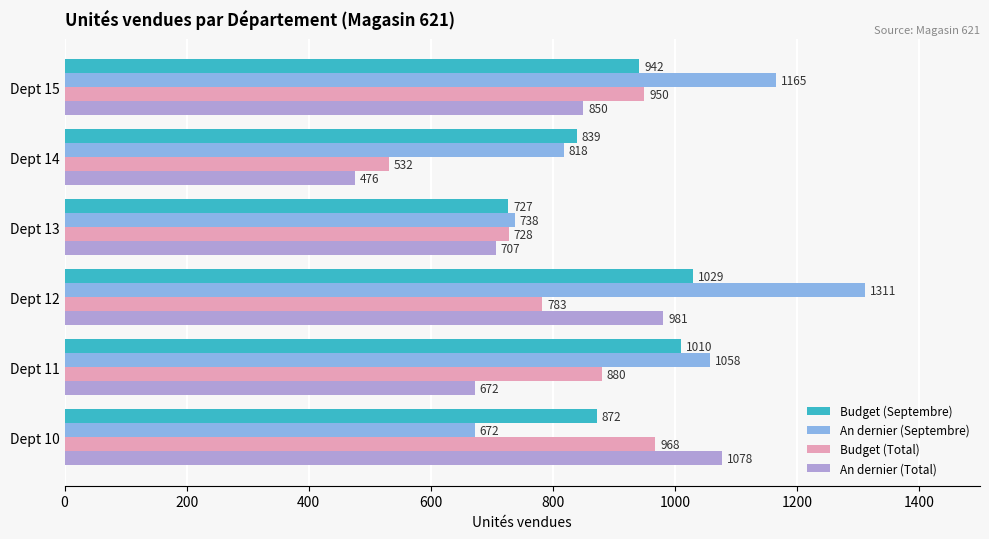

Which category has the highest value across all series?

Dept 12